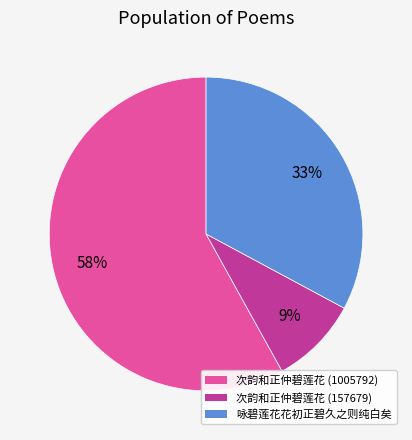

Do 咏碧莲花花初正碧久之则纯白矣 and 次韵和正仲碧莲花 (1005792) together represent more than half of the pie?

Yes